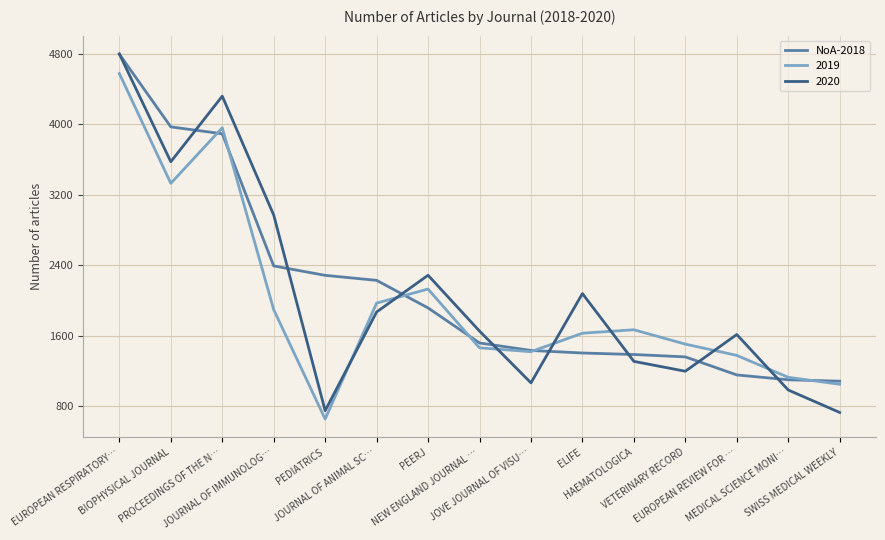

What is the lowest value of the NoA-2018 series?

1082